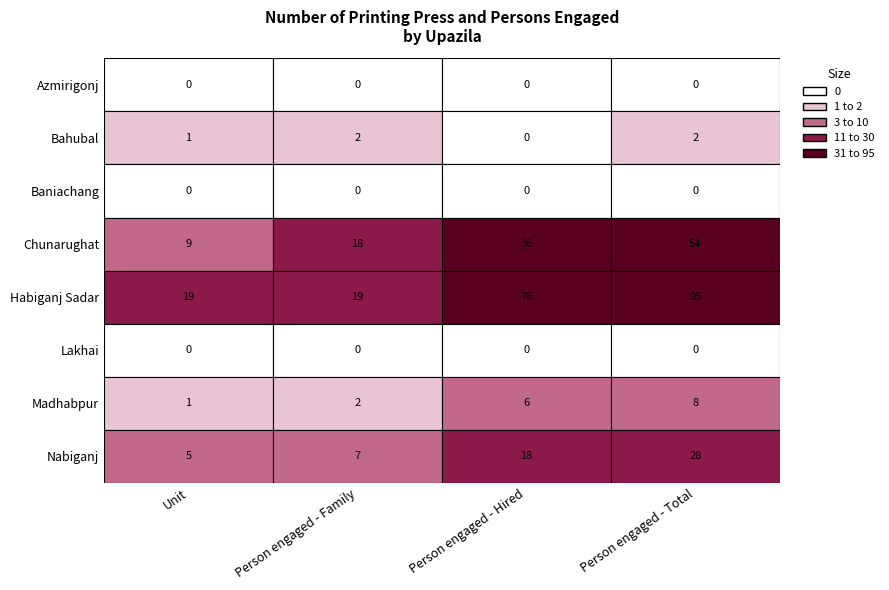

Which has a higher value, Chunarughat or Azmirigonj?

Chunarughat